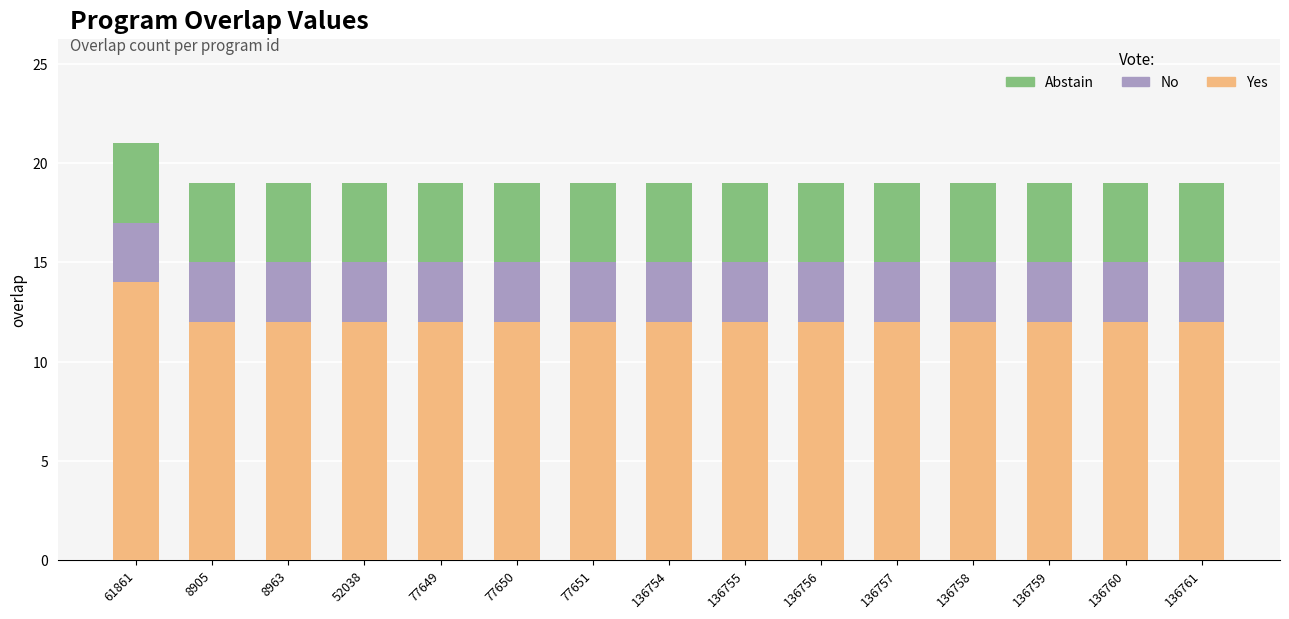

How many categories are shown in the chart?

15